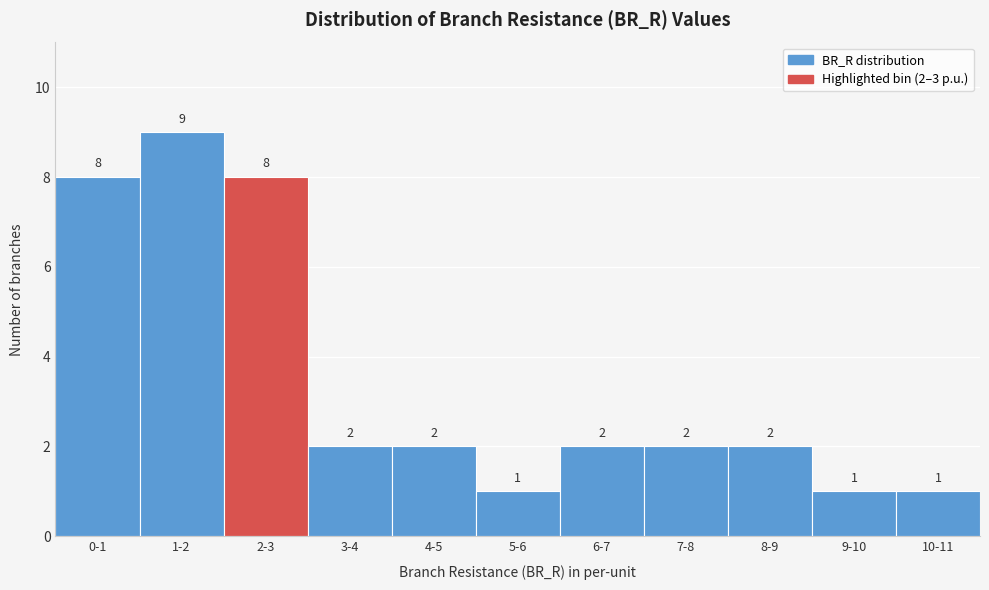

Reading right to left, list all the values displayed in this chart.

1	1	2	2	2	1	2	2	8	9	8